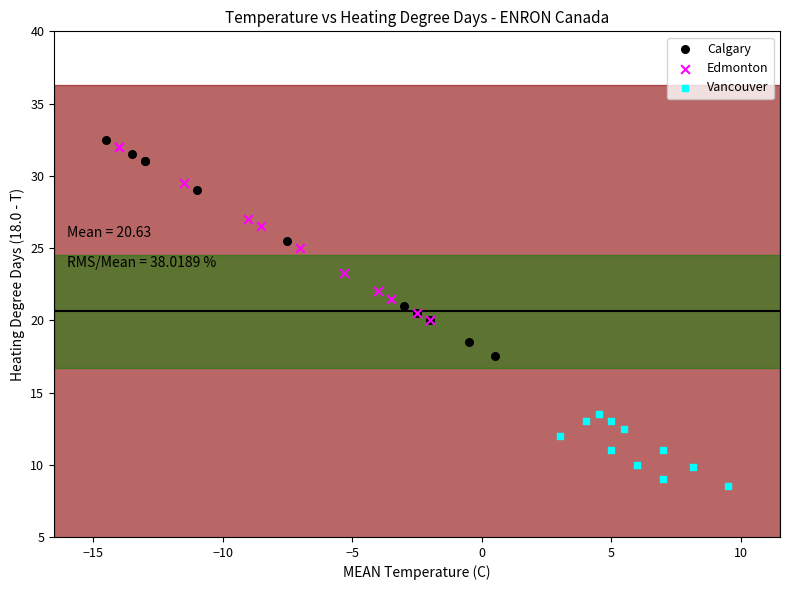

What are all the series names shown in the legend?

Calgary, Edmonton, Vancouver